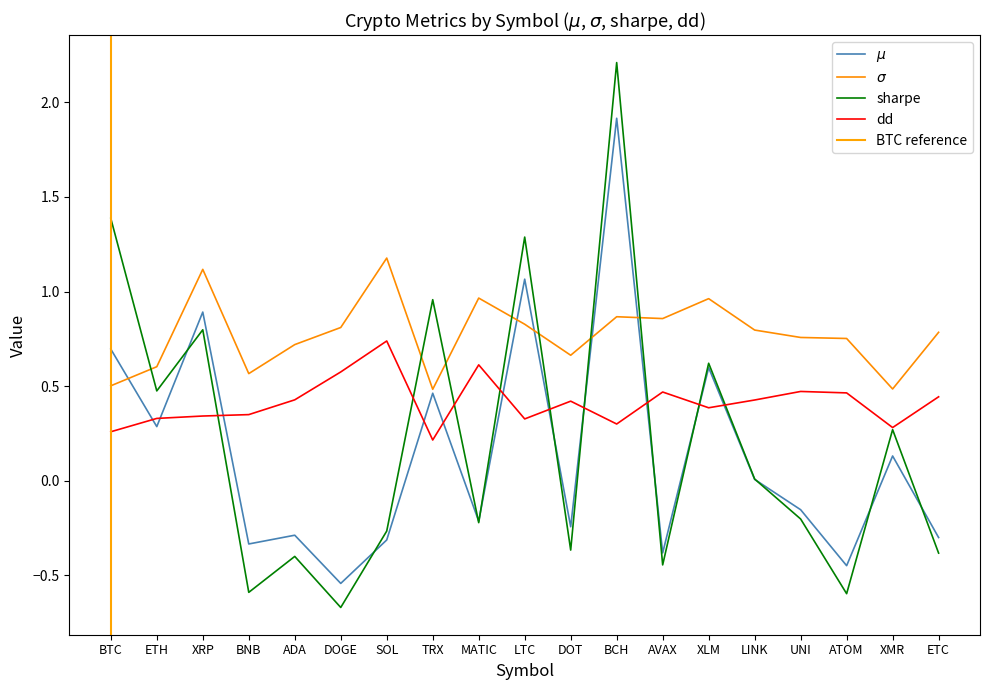

What is the average value of the dd series?

0.4